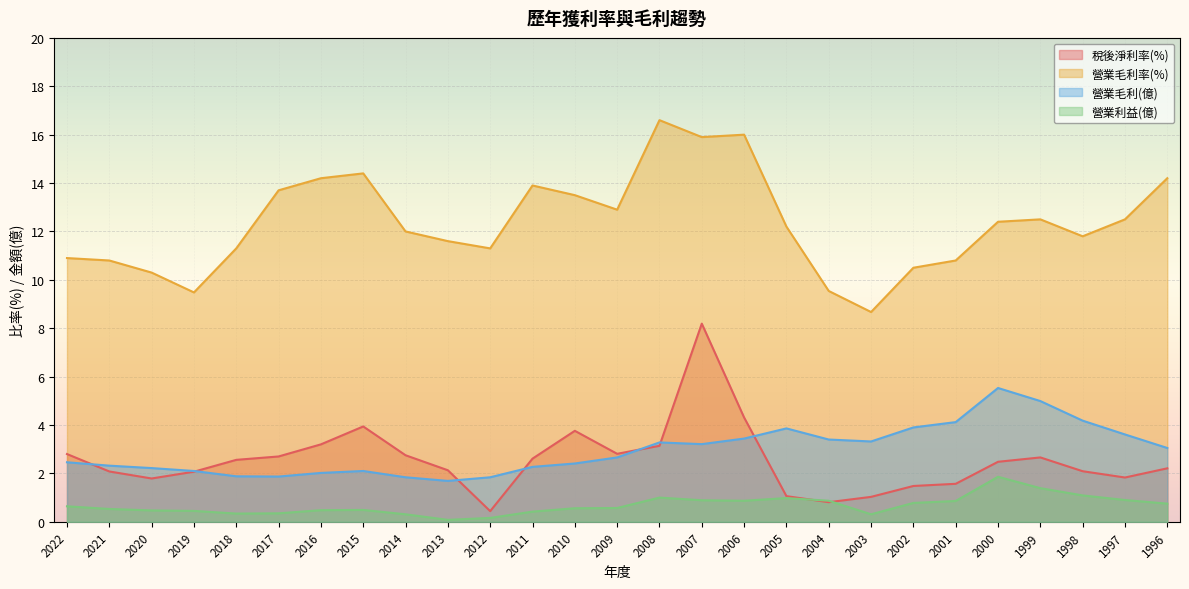

What is the sum of all 營業利益(億) values?

18.4